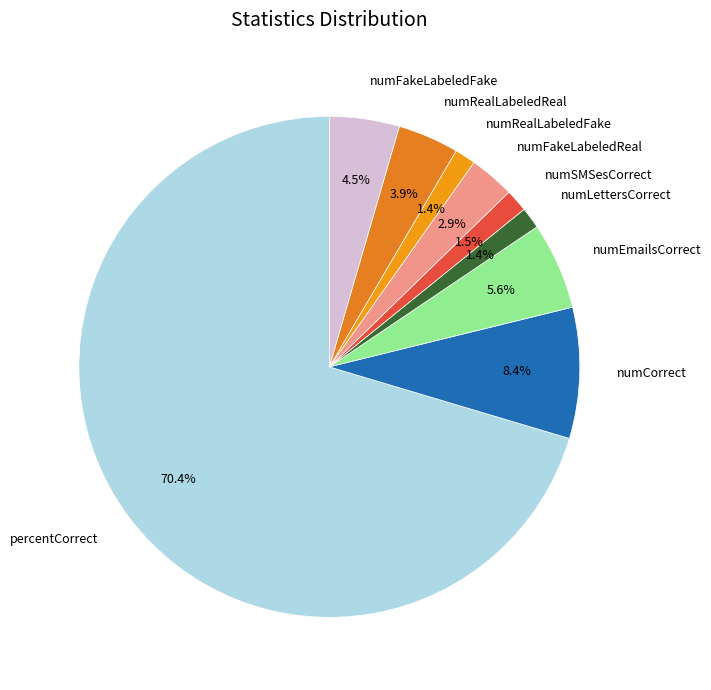

Do numSMSesCorrect and numRealLabeledReal together represent more than half of the pie?

No